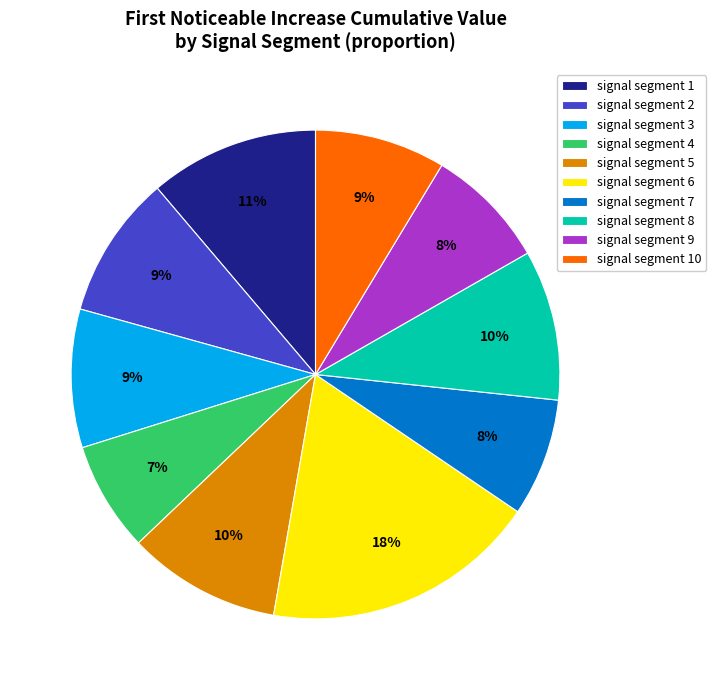

True or false: signal segment 7 accounts for 1% of the total.

False